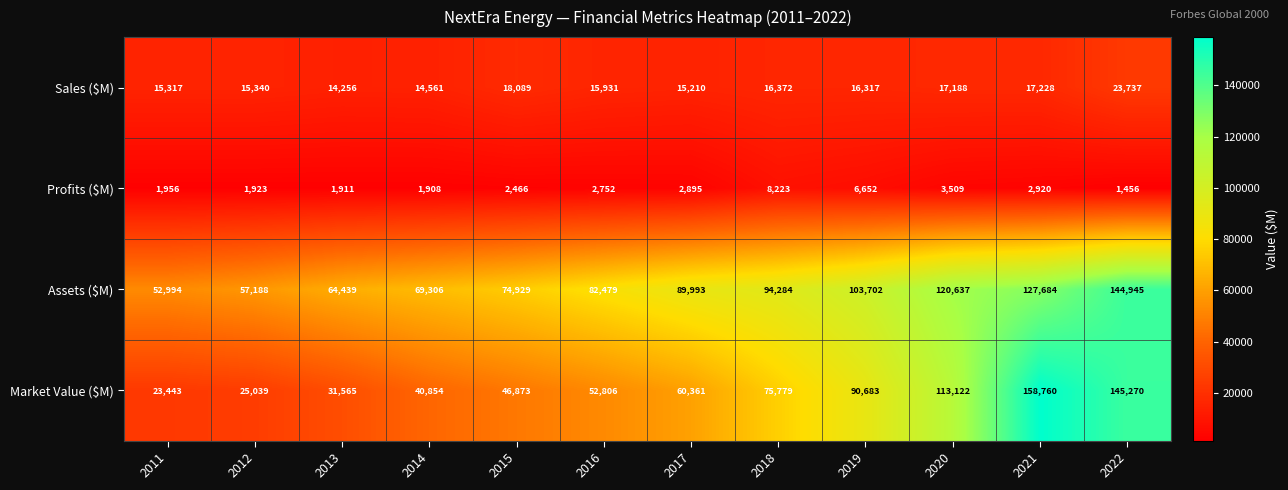

How many distinct data groups are displayed?

4